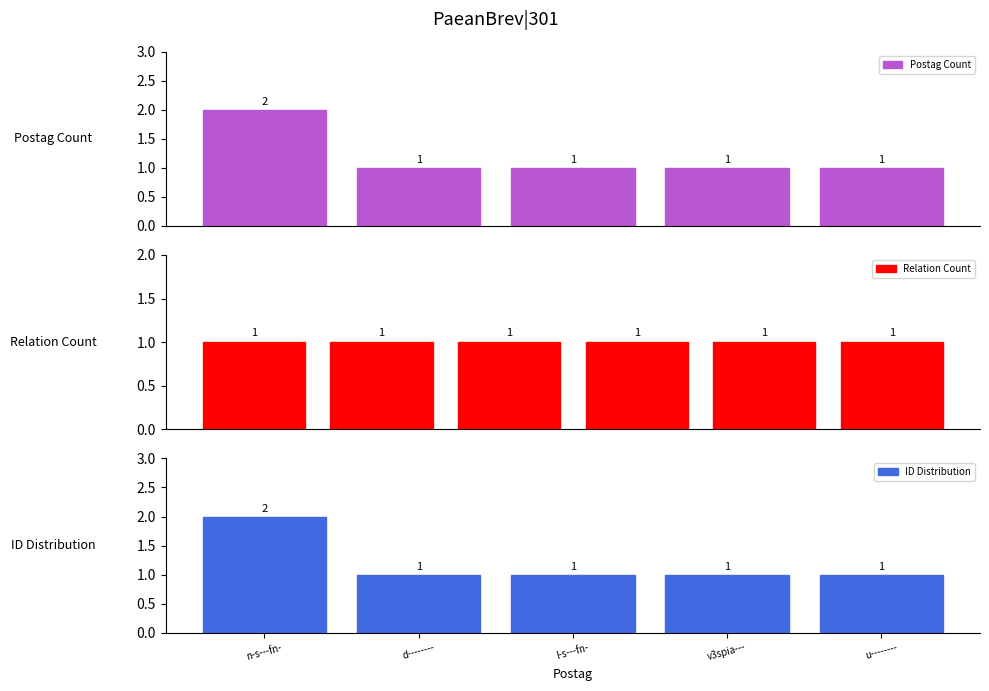

What is the minimum value shown in the chart?

1